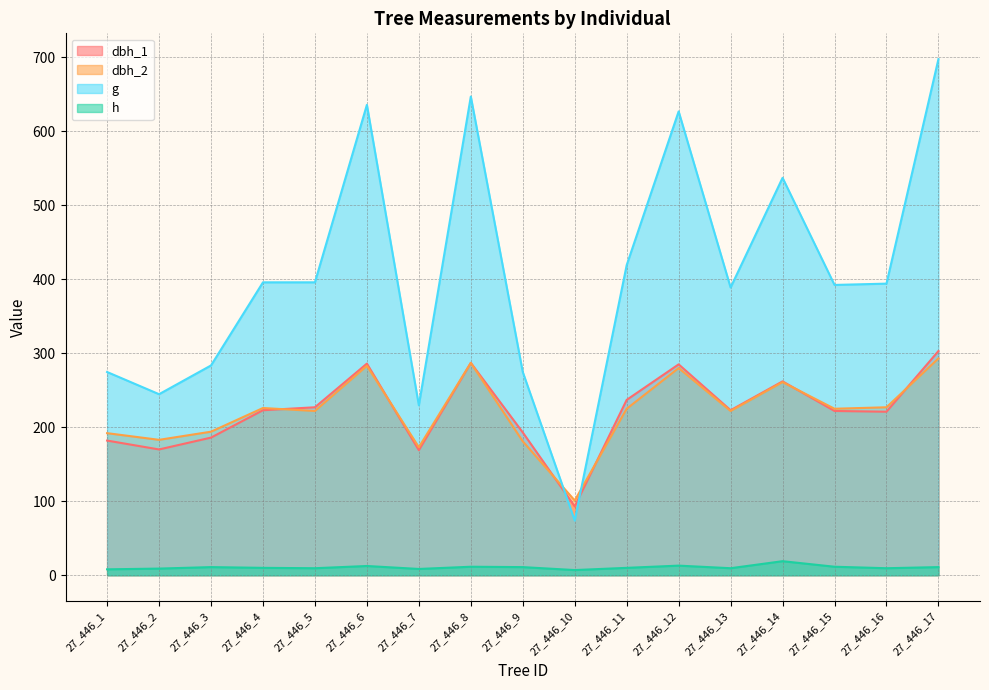

What is the sum of all dbh_2 values?

3775.0